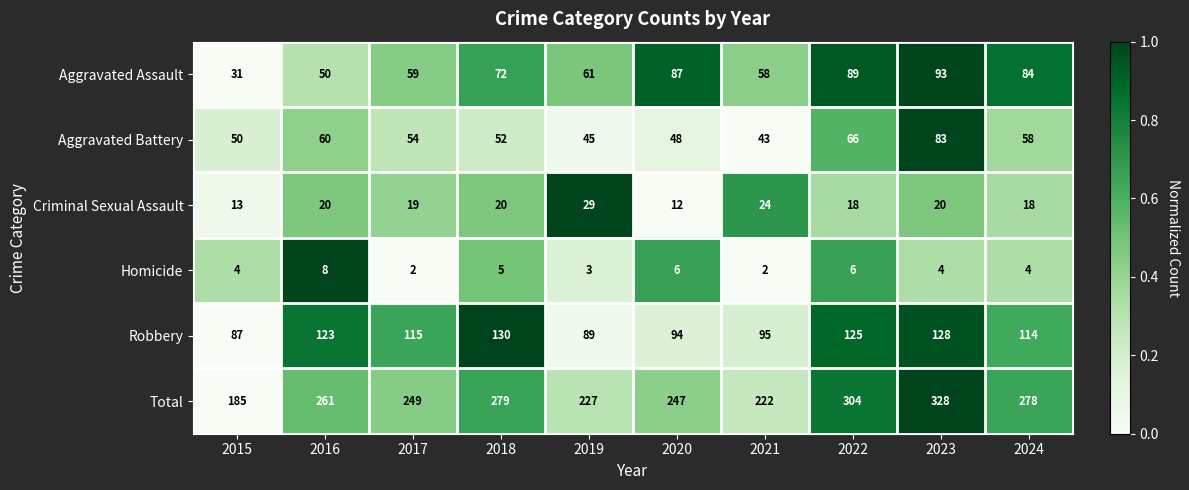

What is the sum of all Aggravated Battery values?

559